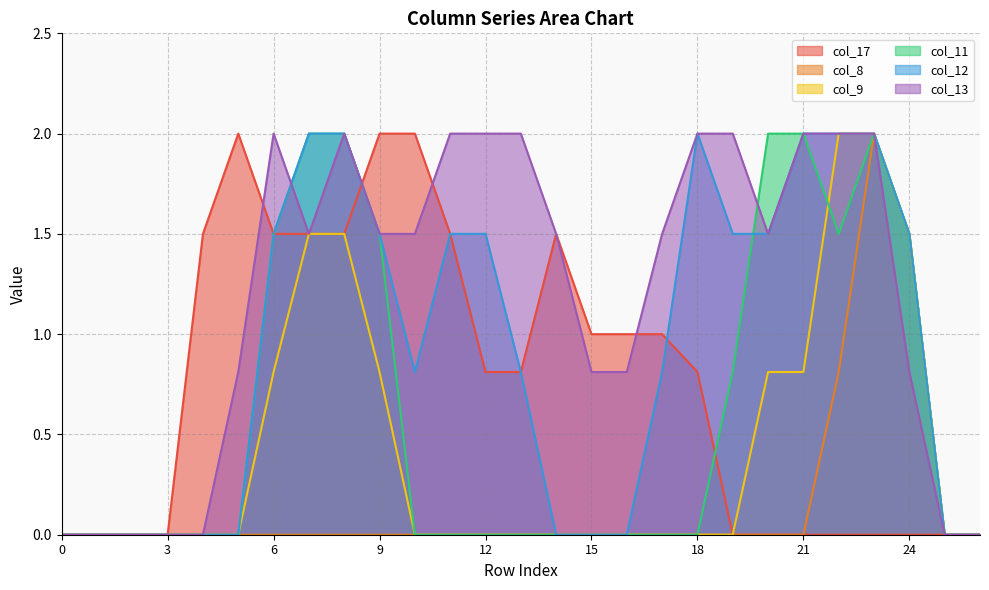

How many categories are shown in the chart?

27